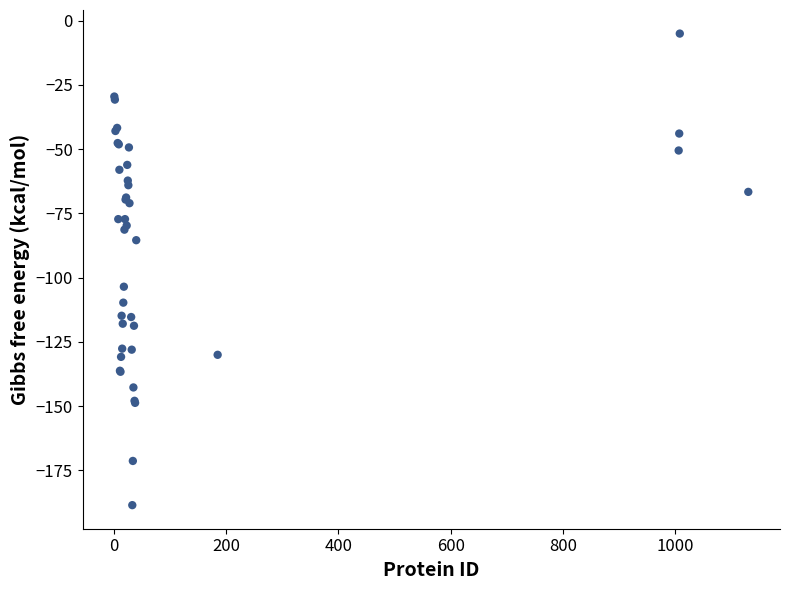

What Y value in the scatter plot is closest to -96?

-103.5